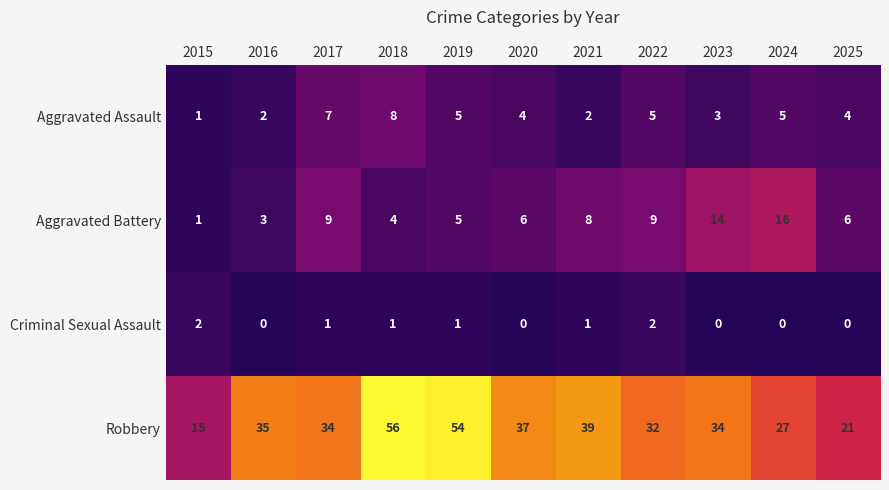

At which label is Aggravated Battery closest to 8?

2021